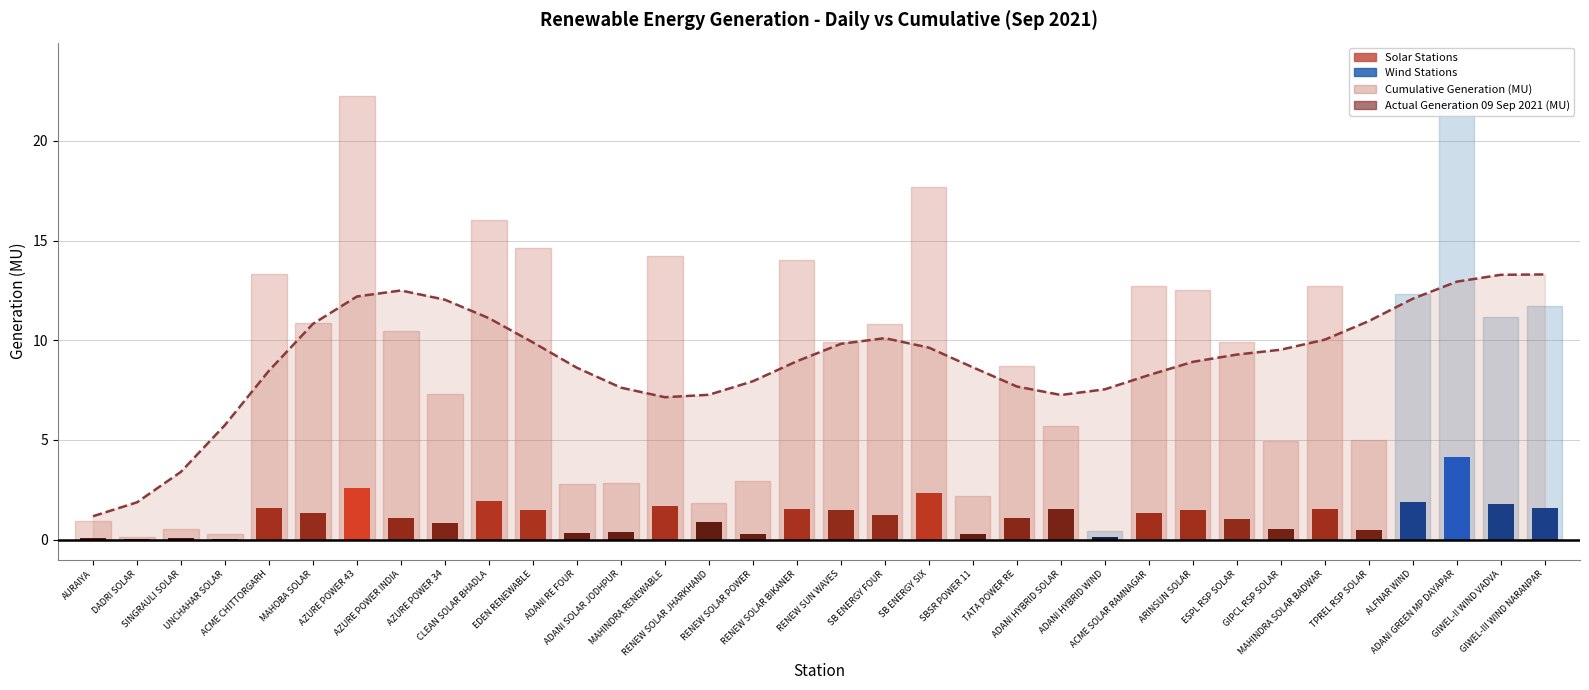

How many values are below 1?

13